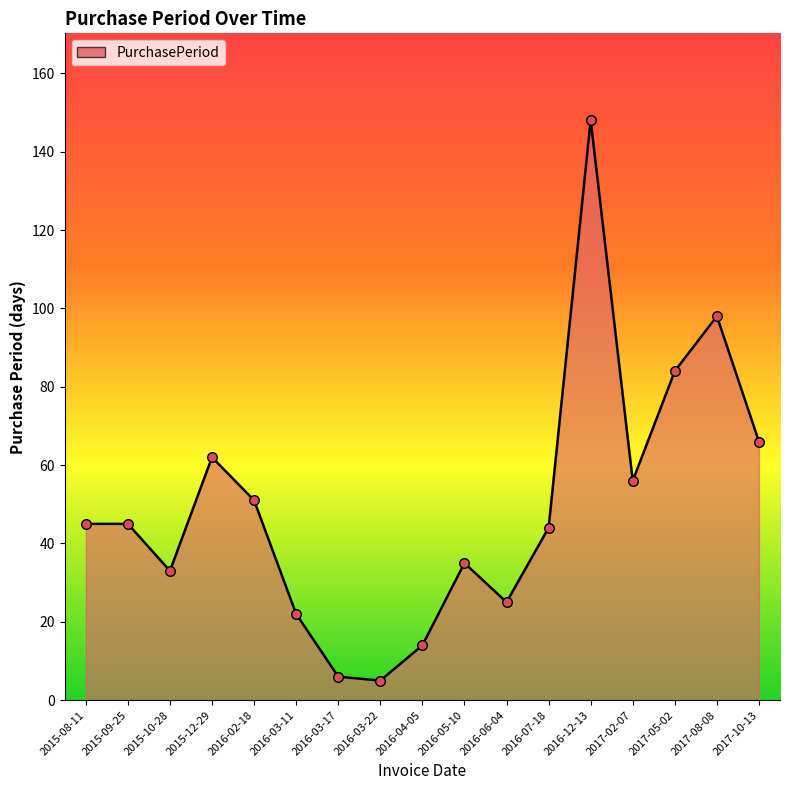

What is the change in value from 2017-05-02 to 2017-10-13?

-18